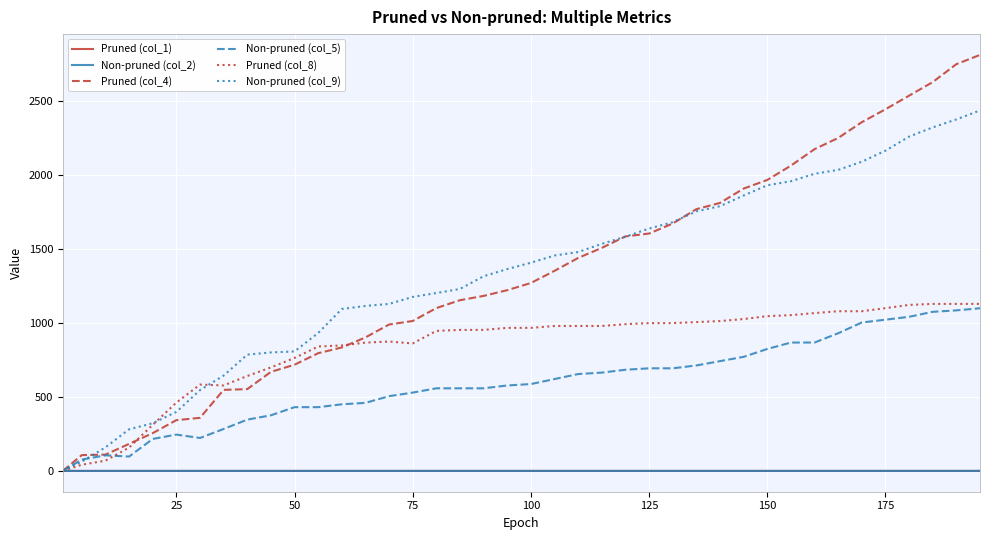

Which series has the largest range (max minus min)?

Pruned (col_4)